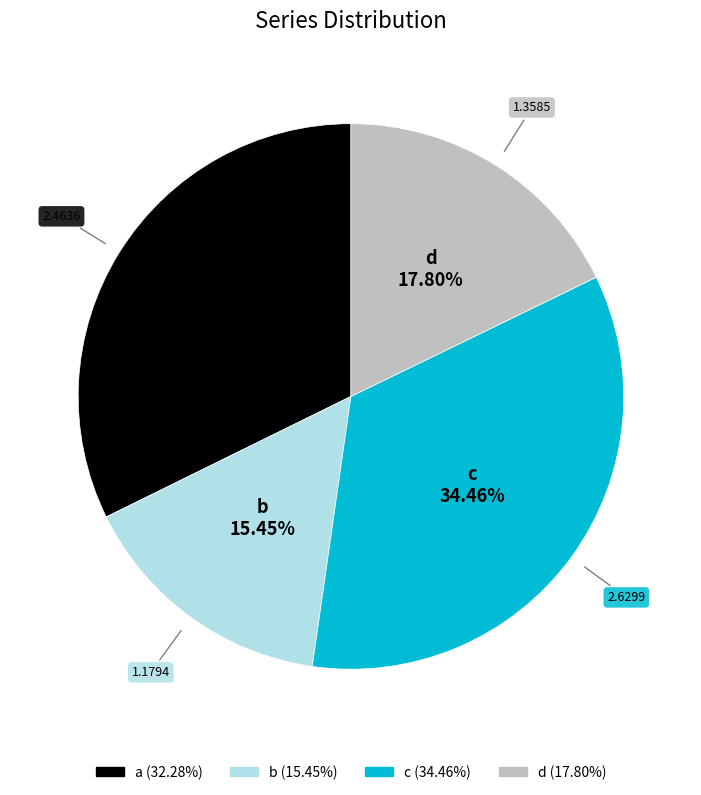

What is the ratio of the value at d to the value at c?

0.5